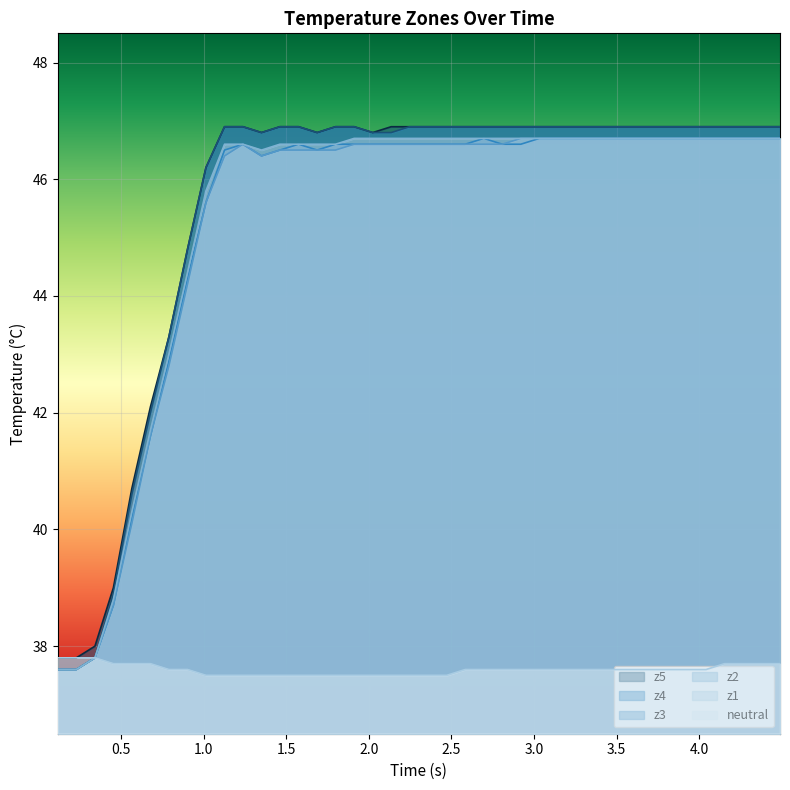

Reading left to right, extract all data points from this chart.

neutral: 37.8	37.8	37.8	37.7	37.7	37.7	37.6	37.6	37.5	37.5	37.5	37.5	37.5	37.5	37.5	37.5	37.5	37.5	37.5	37.5	37.5	37.5	37.6	37.6	37.6	37.6	37.6	37.6	37.6	37.6	37.6	37.6	37.6	37.6	37.6	37.6	37.7	37.7	37.7	37.7
z1: 37.6	37.6	37.8	38.8	40.3	41.7	43.0	44.4	45.8	46.6	46.6	46.5	46.6	46.6	46.6	46.6	46.7	46.7	46.7	46.7	46.7	46.7	46.7	46.7	46.7	46.7	46.7	46.7	46.7	46.7	46.7	46.7	46.7	46.7	46.7	46.7	46.7	46.7	46.7	46.7
z2: 37.6	37.6	37.8	38.7	40.1	41.6	42.8	44.2	45.6	46.4	46.6	46.4	46.5	46.5	46.5	46.5	46.6	46.6	46.6	46.6	46.6	46.6	46.6	46.6	46.6	46.7	46.7	46.7	46.7	46.7	46.7	46.7	46.7	46.7	46.7	46.7	46.7	46.7	46.7	46.7
z3: 37.6	37.6	37.8	38.7	40.2	41.6	42.9	44.3	45.6	46.5	46.6	46.4	46.5	46.6	46.5	46.6	46.6	46.6	46.6	46.6	46.6	46.6	46.6	46.7	46.6	46.6	46.7	46.7	46.7	46.7	46.7	46.7	46.7	46.7	46.7	46.7	46.7	46.7	46.7	46.7
z4: 37.6	37.6	37.8	38.9	40.6	42.0	43.3	44.8	46.2	46.9	46.9	46.8	46.9	46.9	46.8	46.9	46.9	46.8	46.8	46.9	46.9	46.9	46.9	46.9	46.9	46.9	46.9	46.9	46.9	46.9	46.9	46.9	46.9	46.9	46.9	46.9	46.9	46.9	46.9	46.9
z5: 37.8	37.8	38.0	39.0	40.7	42.1	43.3	44.8	46.2	46.9	46.9	46.8	46.9	46.9	46.8	46.9	46.9	46.8	46.9	46.9	46.9	46.9	46.9	46.9	46.9	46.9	46.9	46.9	46.9	46.9	46.9	46.9	46.9	46.9	46.9	46.9	46.9	46.9	46.9	46.9